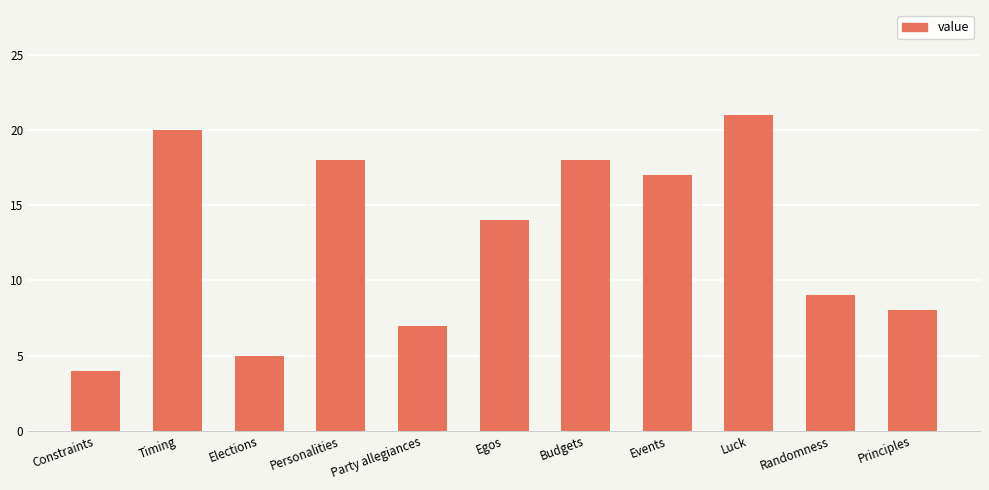

Reading left to right, what are all the values shown in this chart?

4	20	5	18	7	14	18	17	21	9	8